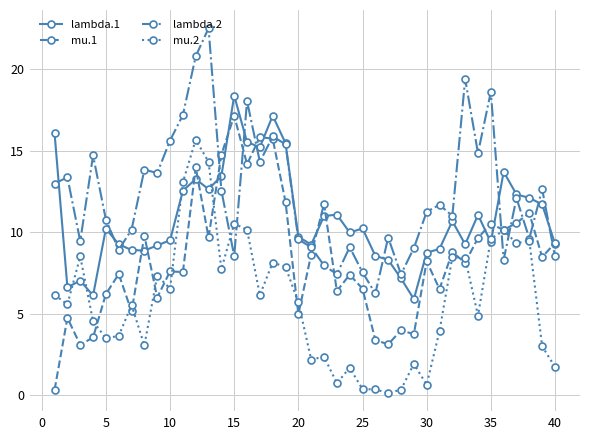

What is the maximum value shown in the chart?

22.5